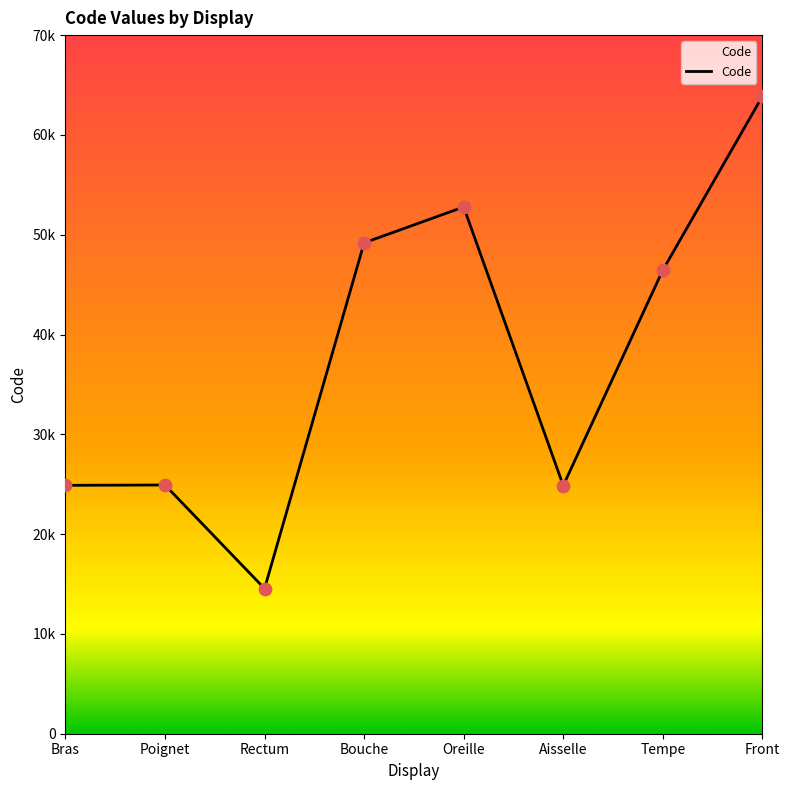

Does the chart have visible grid lines?

No